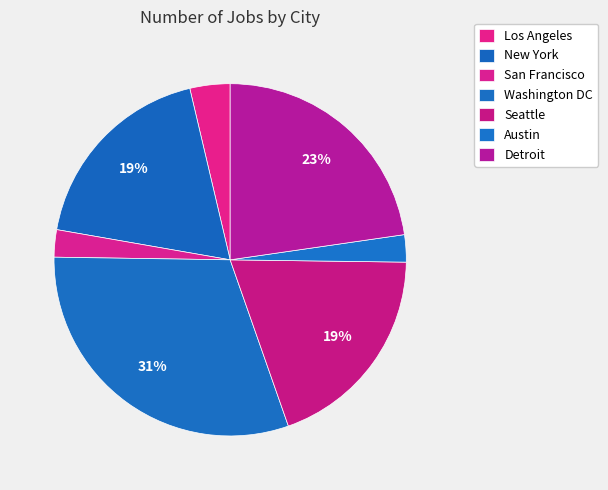

How many slices are in this pie chart?

7